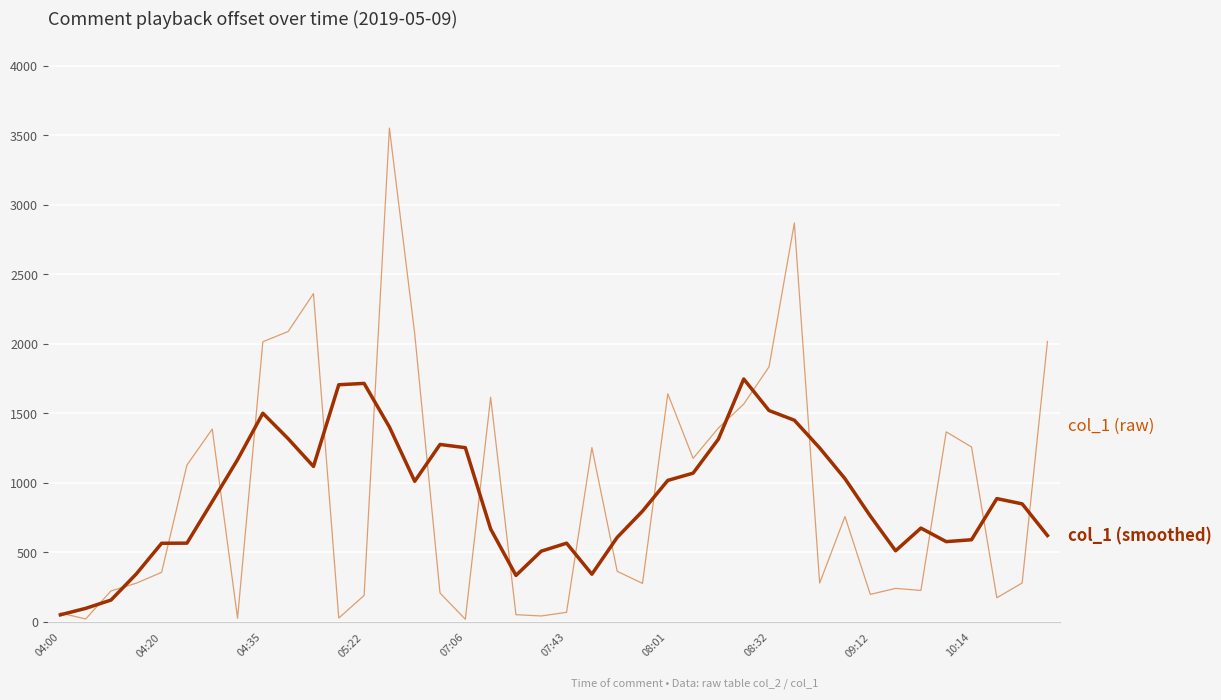

What is the greatest value displayed?

3552.5